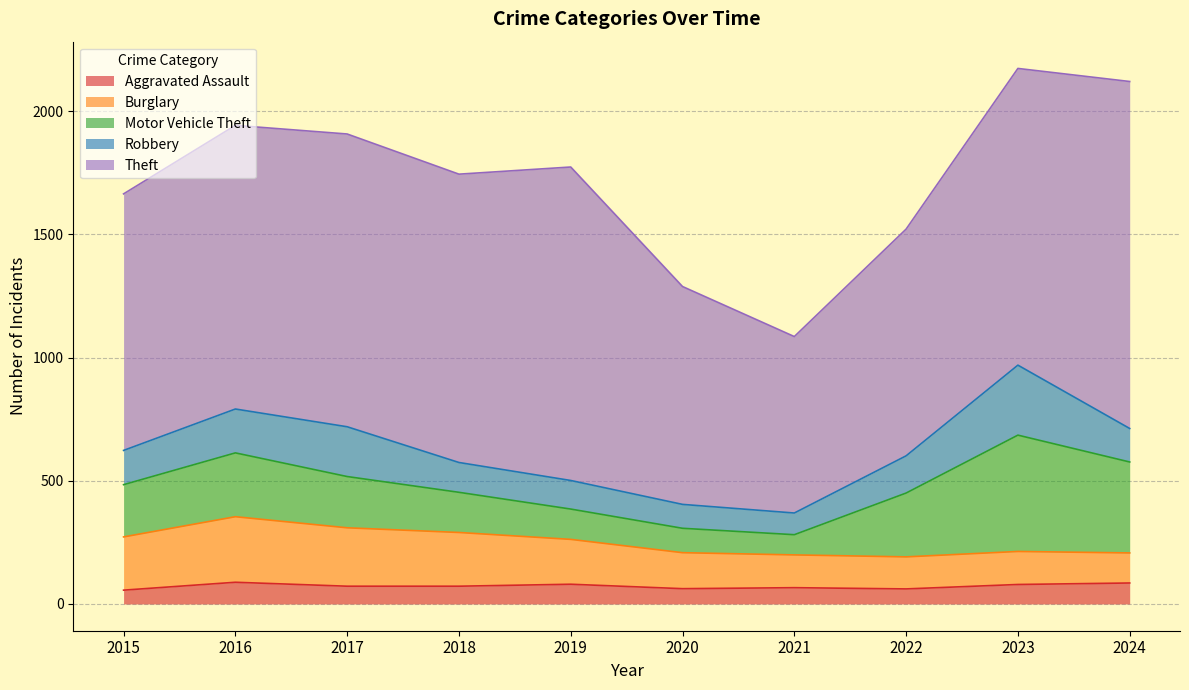

What is the value of the Motor Vehicle Theft point at the 9th from the left?

472